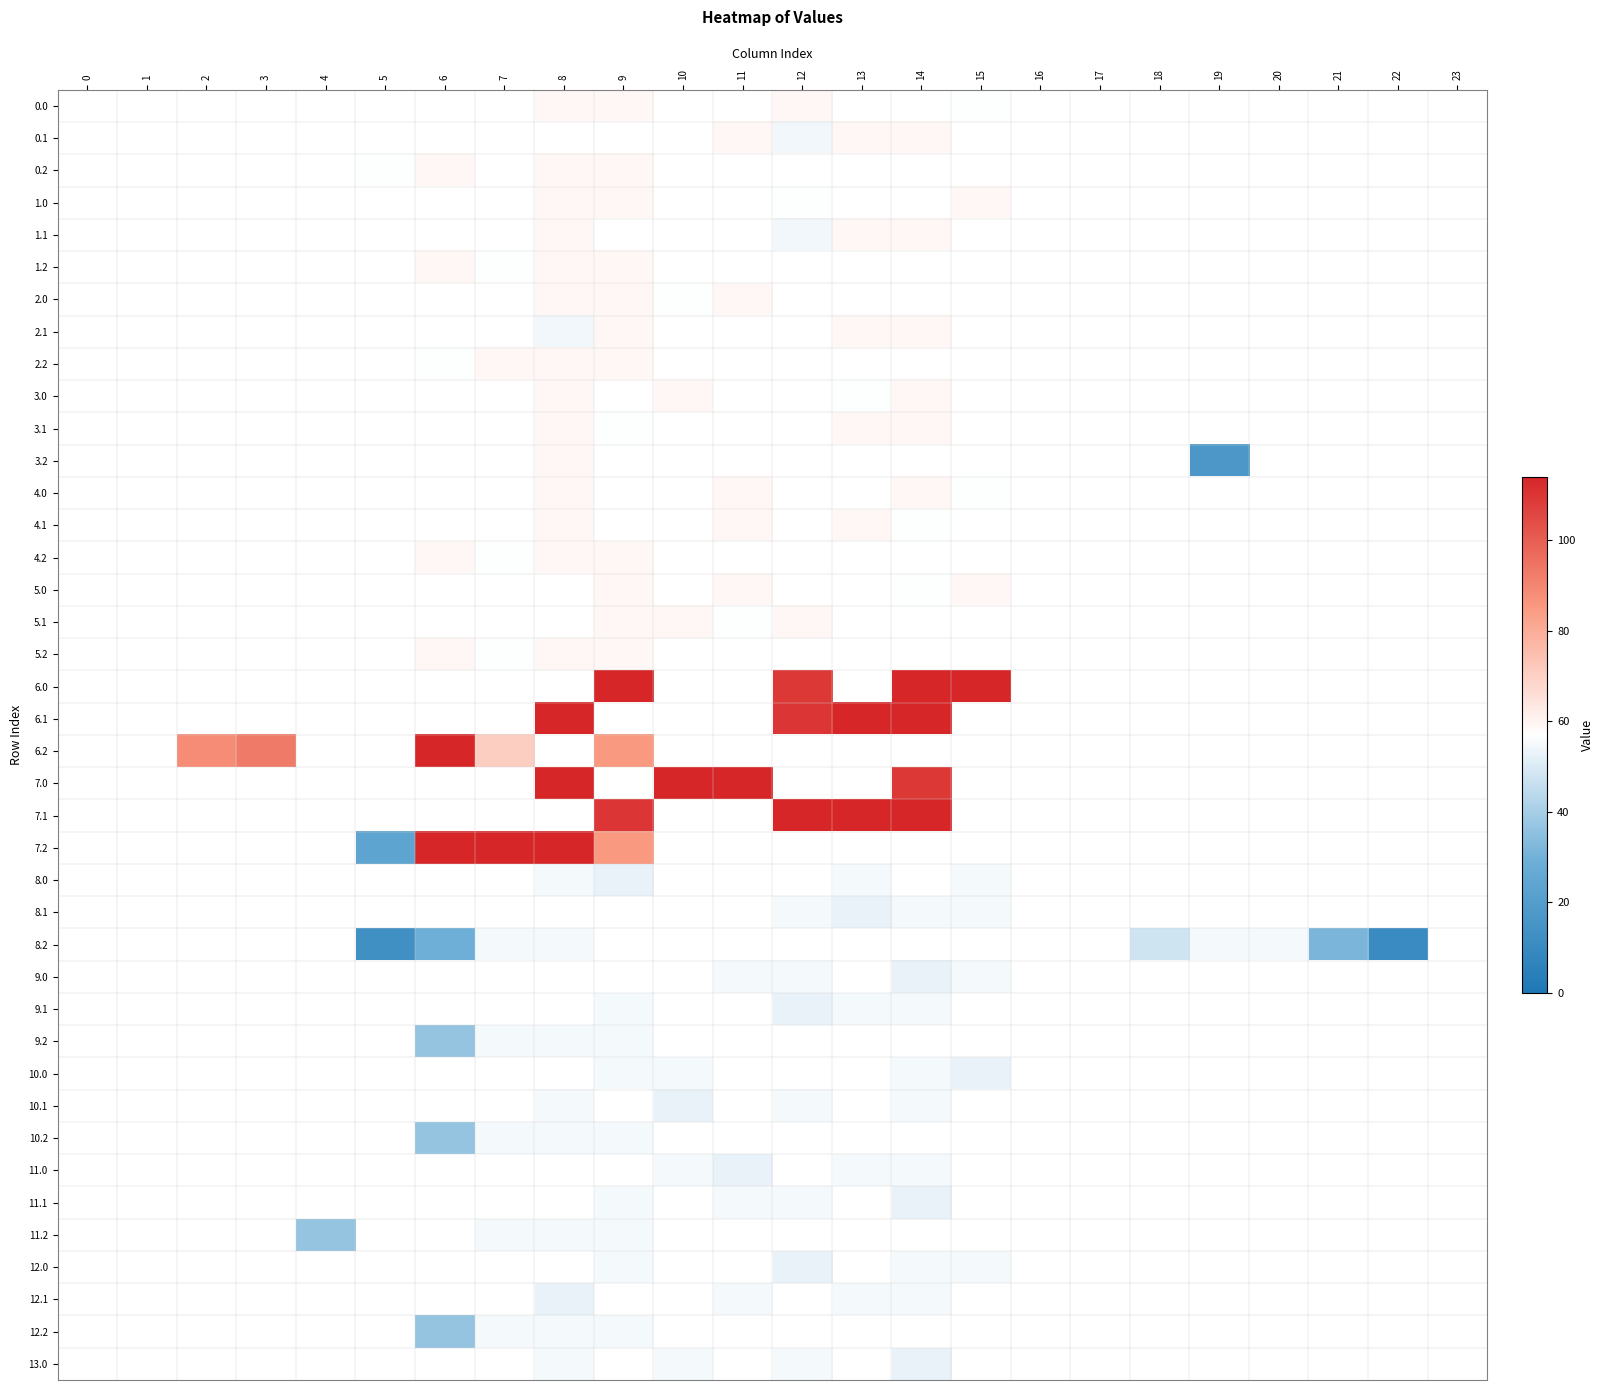

What is the total value across all series at 19?

72.0